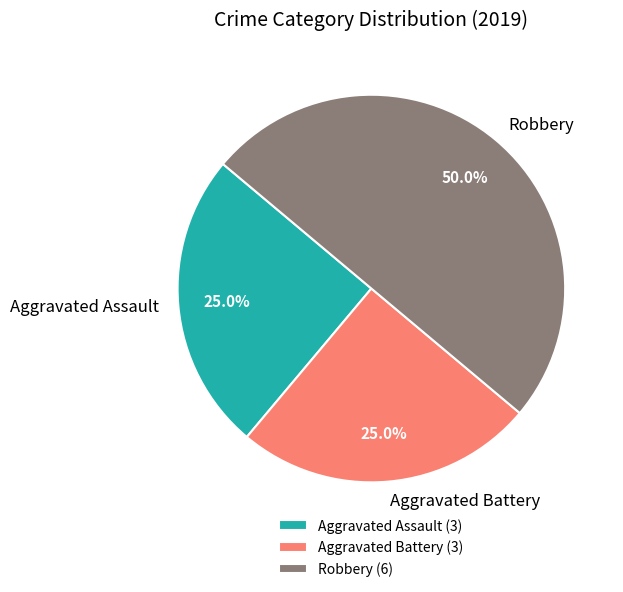

Is it true that Robbery is 50% of the pie?

True